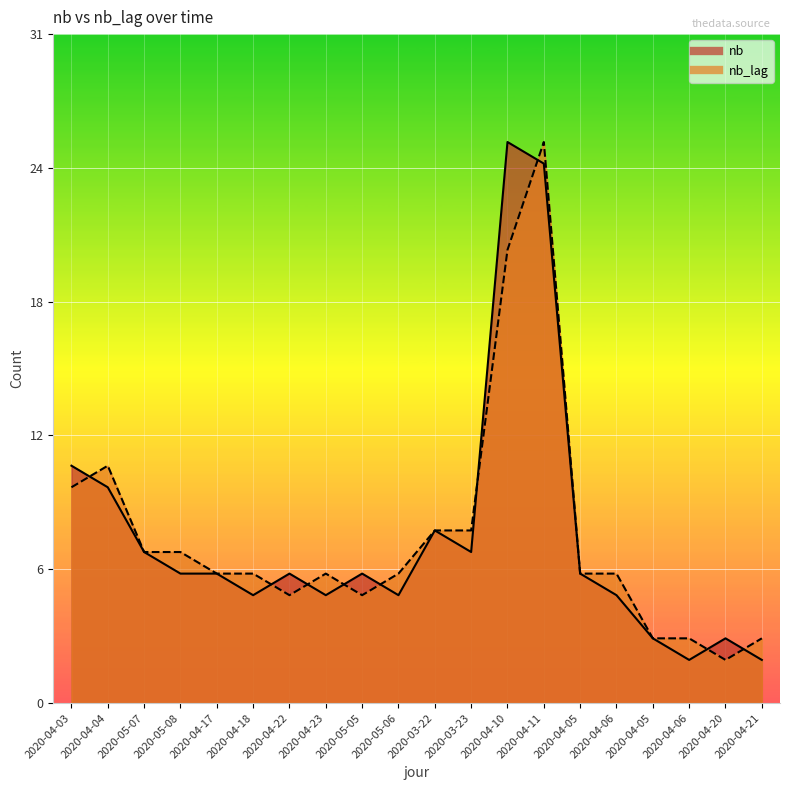

Reading left to right, transcribe all the data shown in this chart.

nb: 2020-04-03=11	2020-04-04=10	2020-05-07=7	2020-05-08=6	2020-04-17=6	2020-04-18=5	2020-04-22=6	2020-04-23=5	2020-05-05=6	2020-05-06=5	2020-03-22=8	2020-03-23=7	2020-04-10=26	2020-04-11=25	2020-04-05=6	2020-04-06=5	2020-04-05=3	2020-04-06=2	2020-04-20=3	2020-04-21=2
nb_lag: 2020-04-03=10	2020-04-04=11	2020-05-07=7	2020-05-08=7	2020-04-17=6	2020-04-18=6	2020-04-22=5	2020-04-23=6	2020-05-05=5	2020-05-06=6	2020-03-22=8	2020-03-23=8	2020-04-10=21	2020-04-11=26	2020-04-05=6	2020-04-06=6	2020-04-05=3	2020-04-06=3	2020-04-20=2	2020-04-21=3